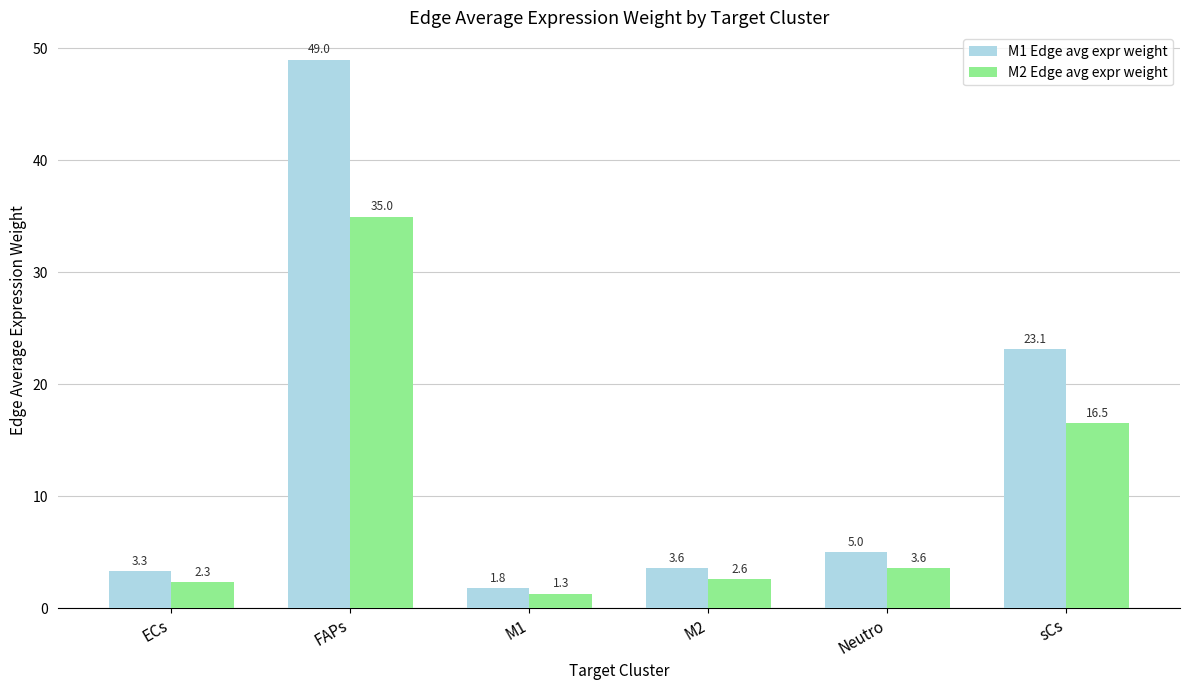

What position from the left is M2?

4